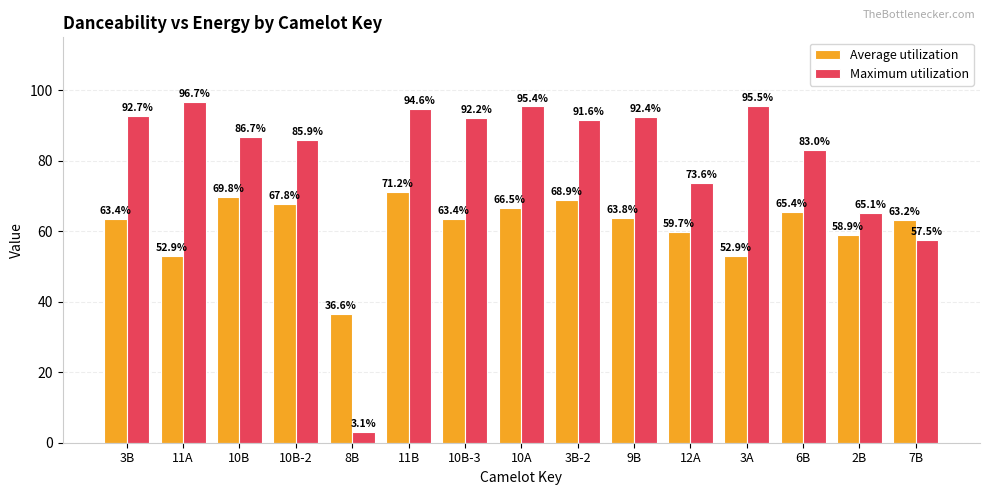

What is the average value of the Maximum utilization series?

80.4